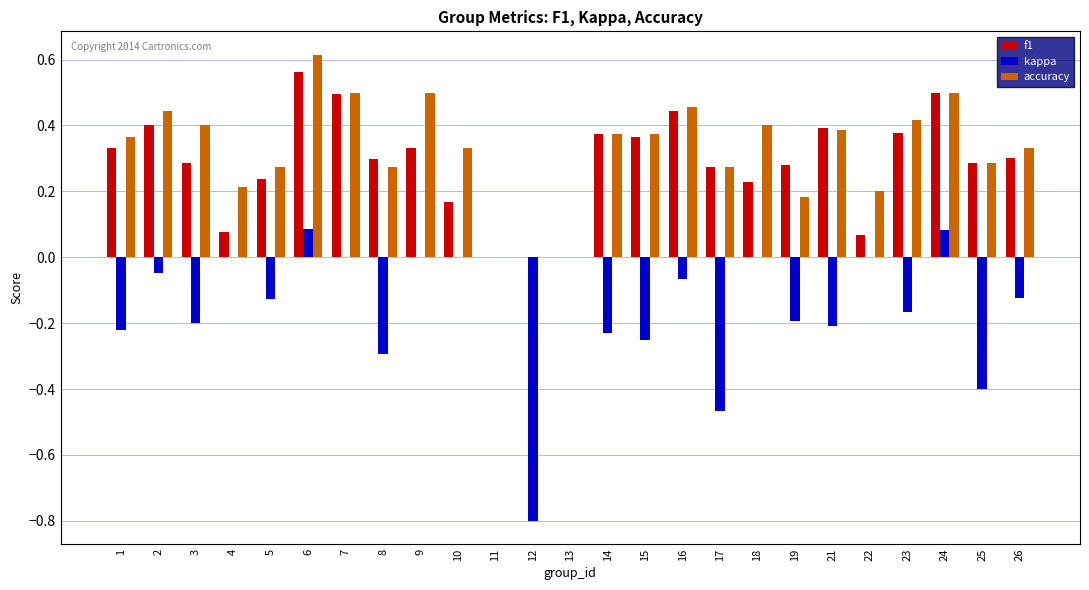

True or false: f1 has a value of 0.6 at 9.

False